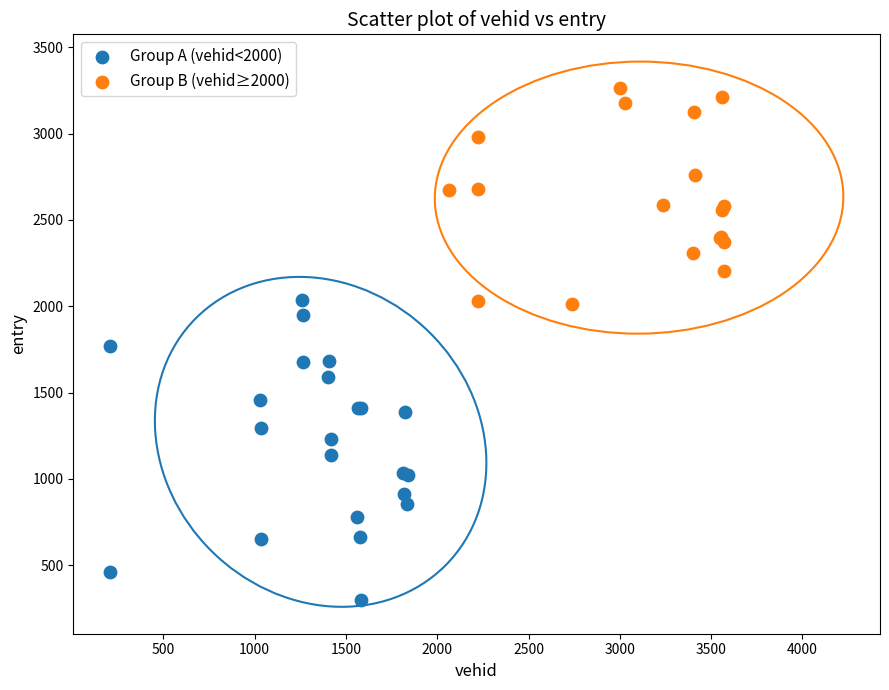

Which series contains the highest Y value?

Group B (vehid≥2000)